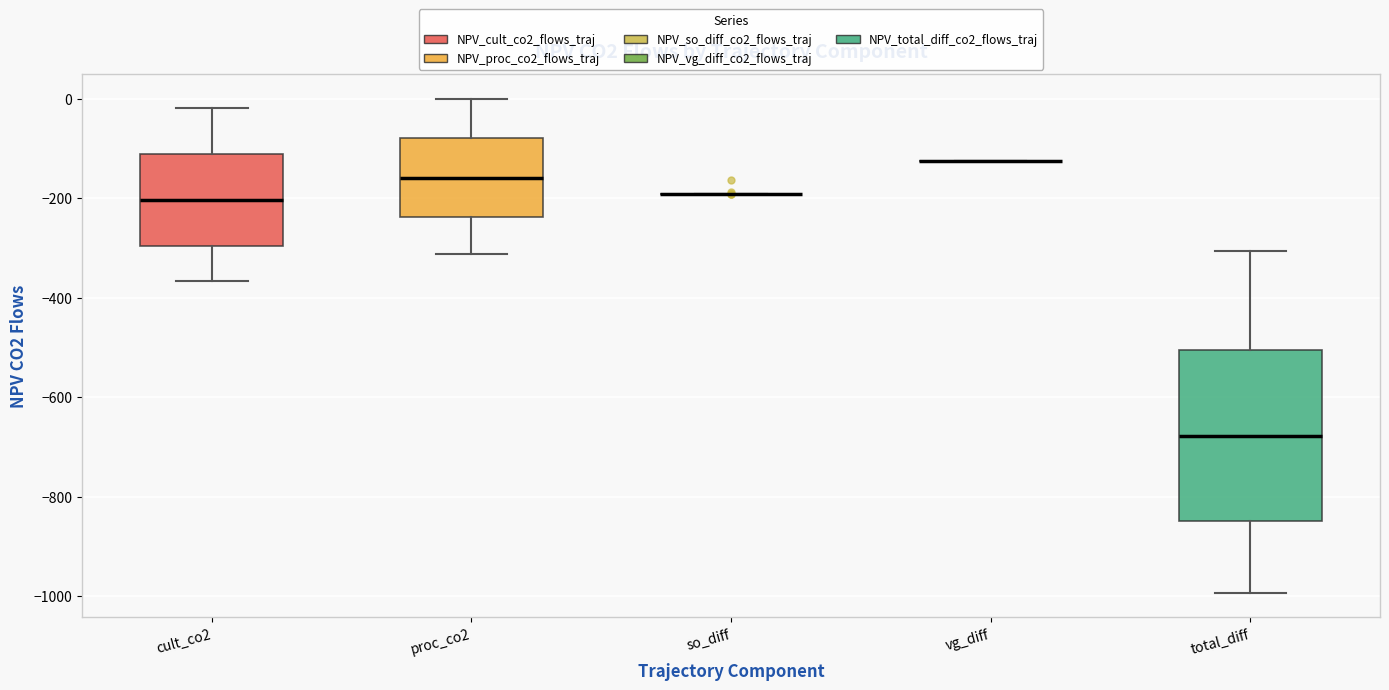

Where does the lower whisker of the box for proc_co2 end on the y-axis? The values are not printed on the chart, so give them approximately, as read against the axis.

-320